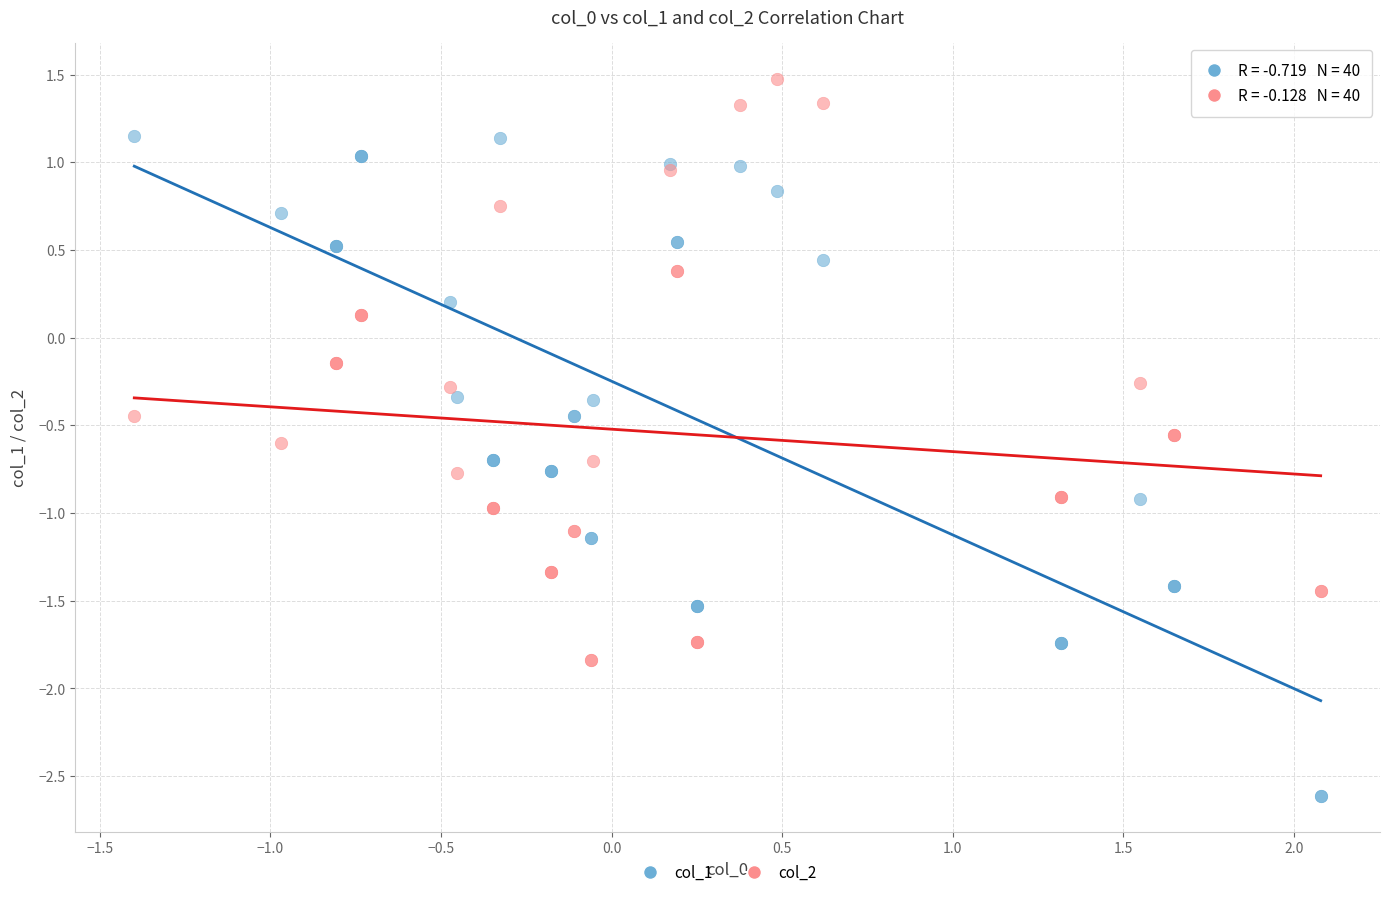

What is the X range (max minus min) for the scatter plot?

3.5